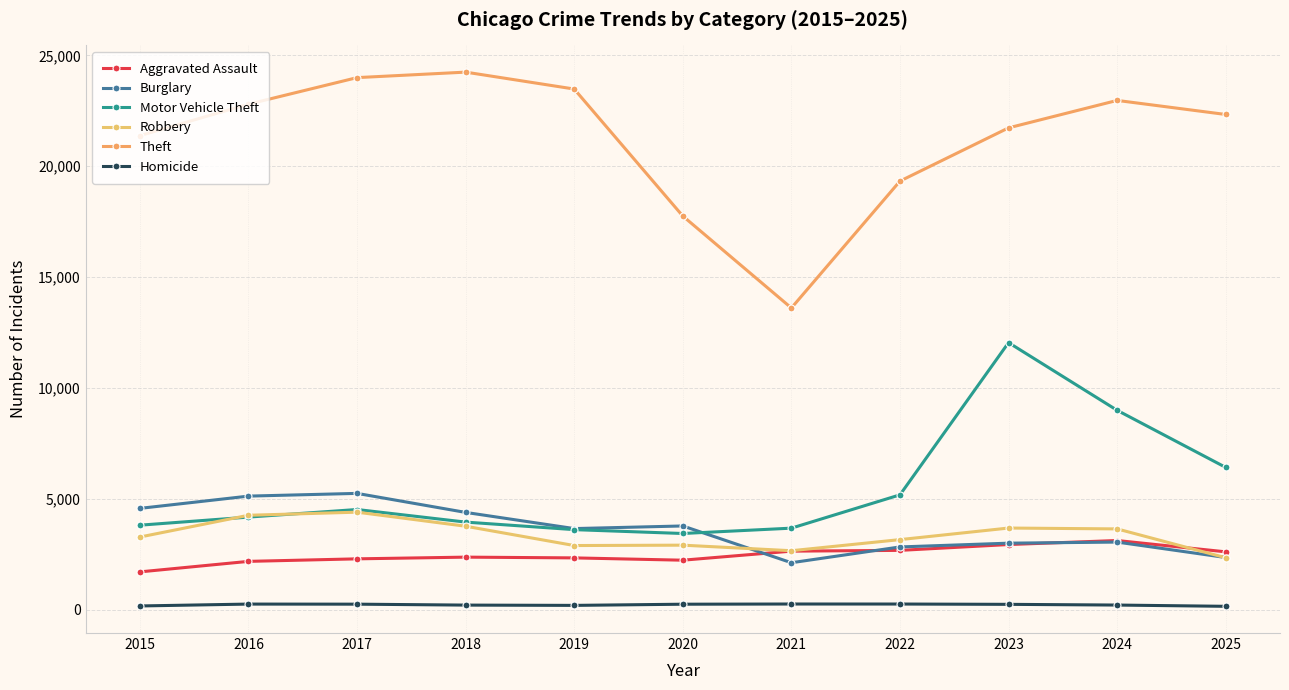

At which label is Aggravated Assault closest to 2414?

2018